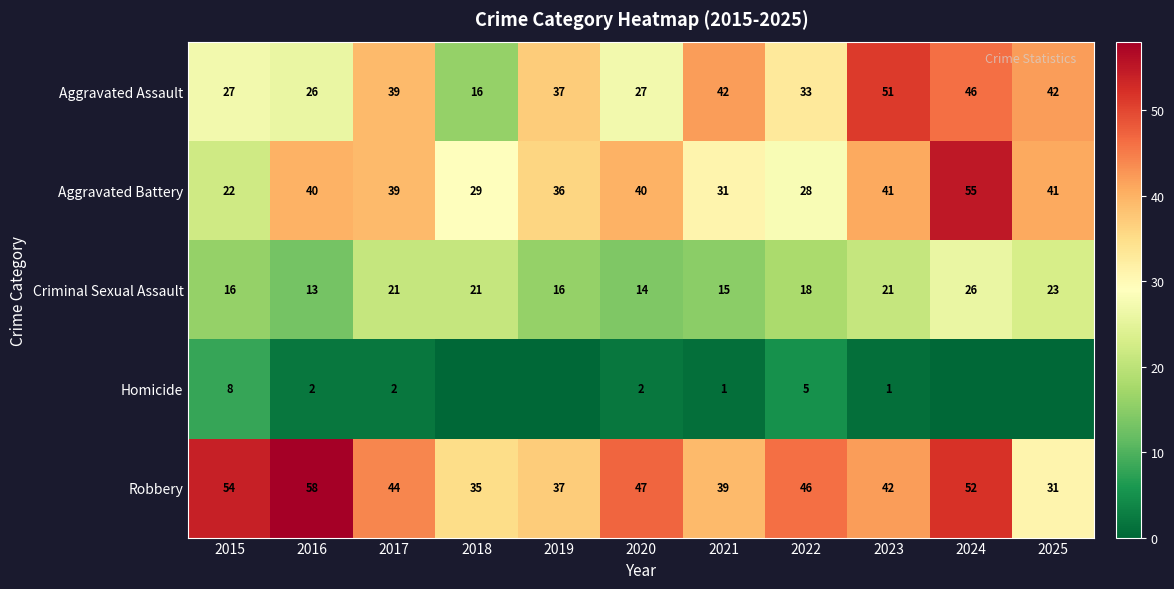

Is the value of Robbery at 2022 greater than the value of Aggravated Battery at 2021?

Yes